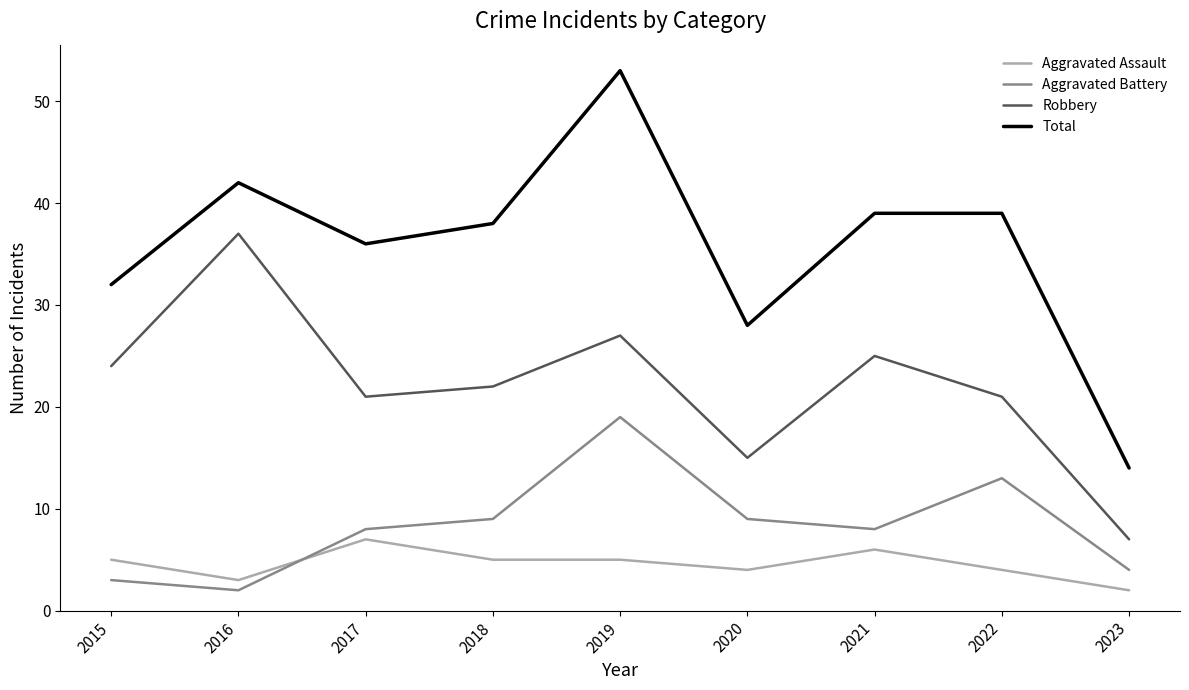

What is the difference between the highest and lowest values at 2020?

24